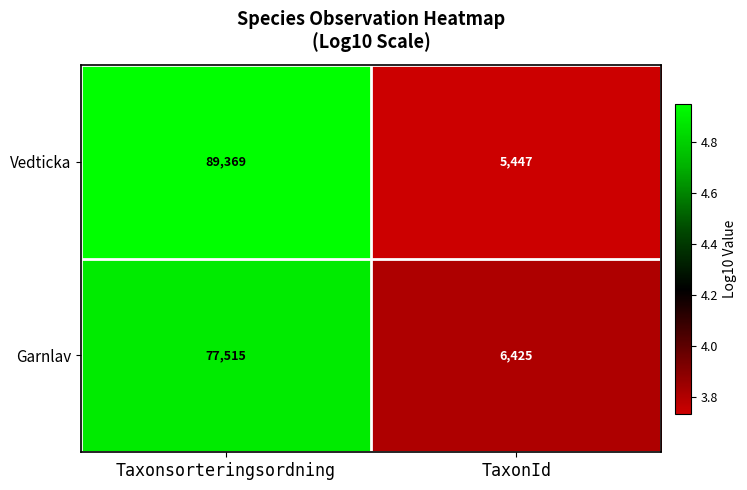

True or false: Vedticka has a value of 7337 at TaxonId.

False